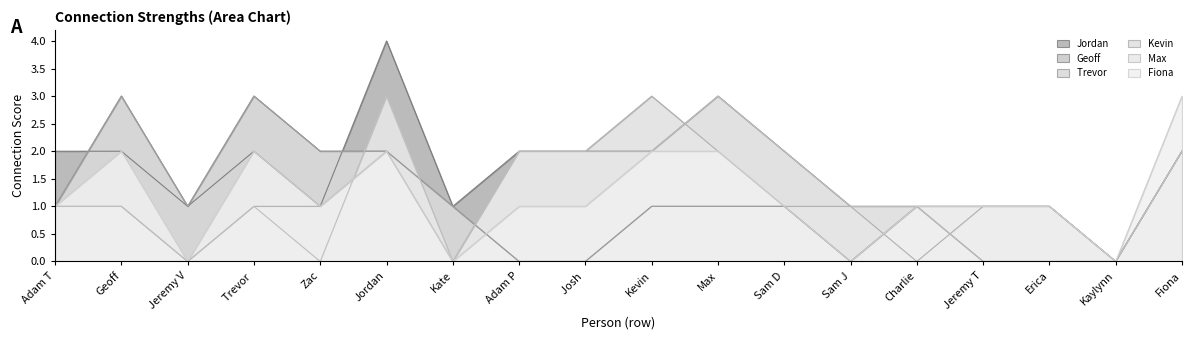

What is the value of the Fiona point at the 1st from the left?

1